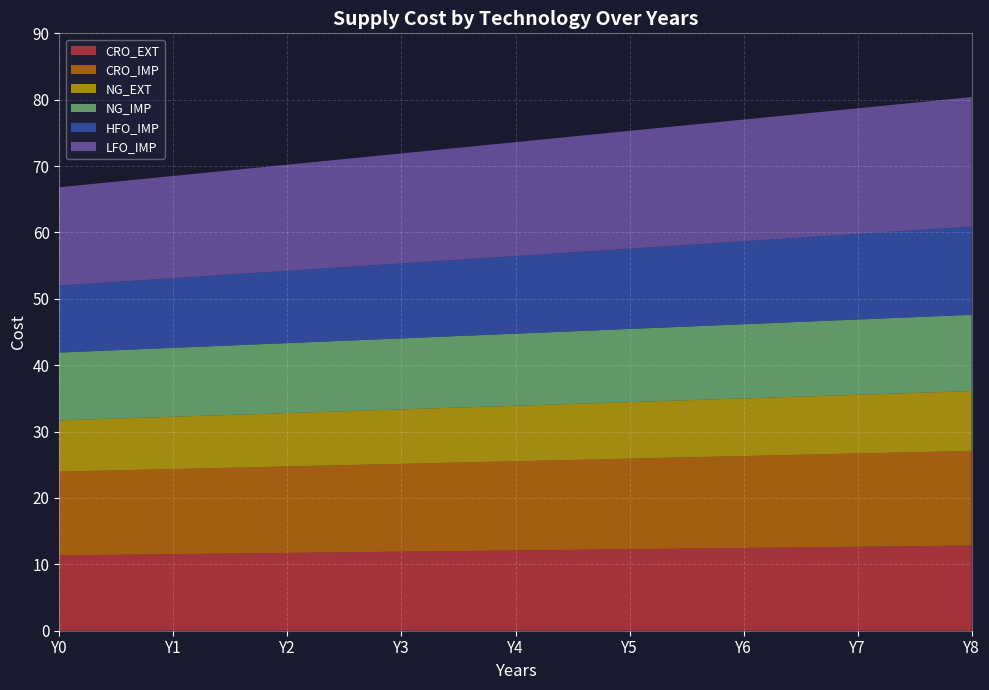

Reading right to left, list all the values displayed in this chart.

CRO_EXT: Y8=12.8	Y7=12.7	Y6=12.5	Y5=12.3	Y4=12.1	Y3=11.9	Y2=11.7	Y1=11.5	Y0=11.4
CRO_IMP: Y8=14.3	Y7=14.1	Y6=13.8	Y5=13.6	Y4=13.4	Y3=13.2	Y2=13.0	Y1=12.8	Y0=12.6
NG_EXT: Y8=9.0	Y7=8.8	Y6=8.7	Y5=8.5	Y4=8.4	Y3=8.2	Y2=8.0	Y1=7.9	Y0=7.7
NG_IMP: Y8=11.5	Y7=11.3	Y6=11.2	Y5=11.0	Y4=10.9	Y3=10.7	Y2=10.5	Y1=10.4	Y0=10.2
HFO_IMP: Y8=13.3	Y7=12.9	Y6=12.5	Y5=12.1	Y4=11.7	Y3=11.3	Y2=10.9	Y1=10.5	Y0=10.1
LFO_IMP: Y8=19.5	Y7=18.9	Y6=18.3	Y5=17.7	Y4=17.2	Y3=16.6	Y2=16.0	Y1=15.4	Y0=14.8